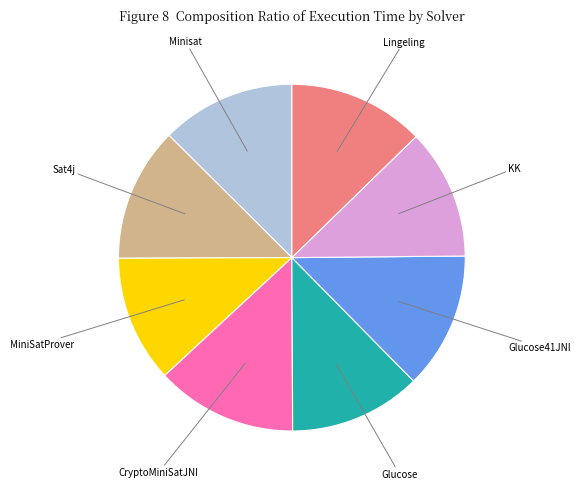

How many slices are in this pie chart?

8